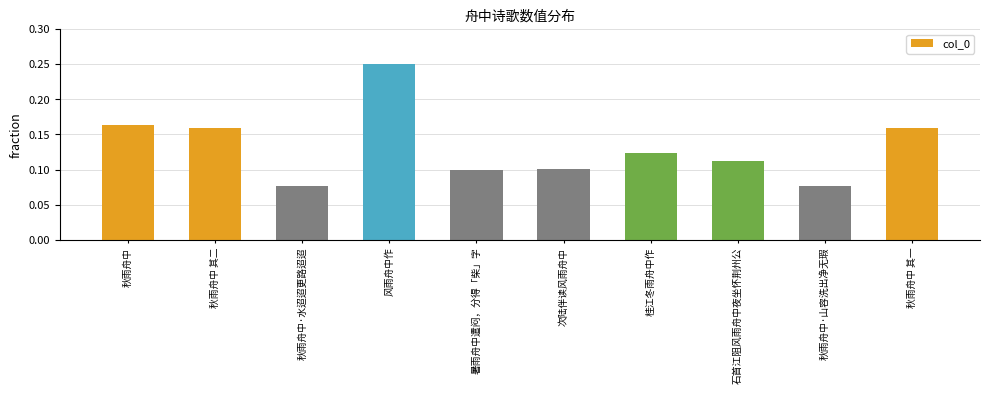

Does the chart contain stacked bars?

No